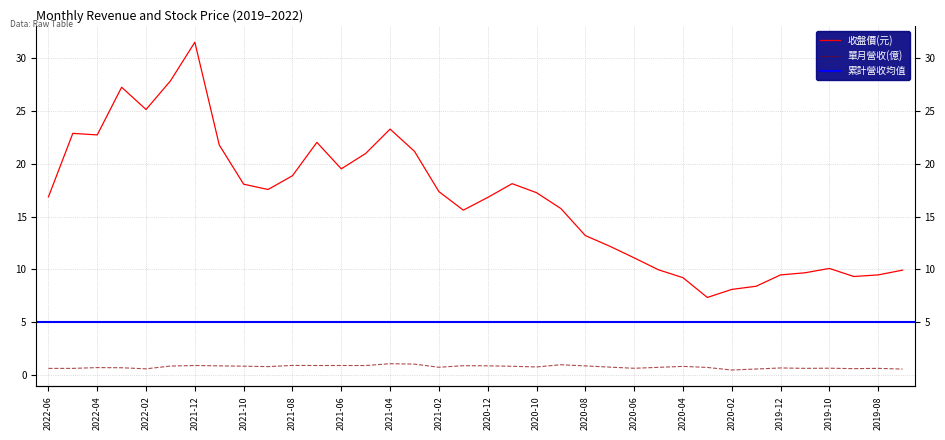

How many interior local peaks does the 收盤價(元) series have?

7